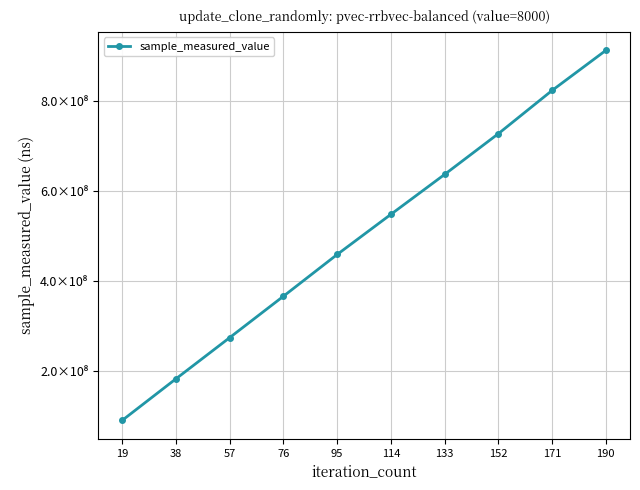

What is the difference between the maximum and minimum values?

821526834